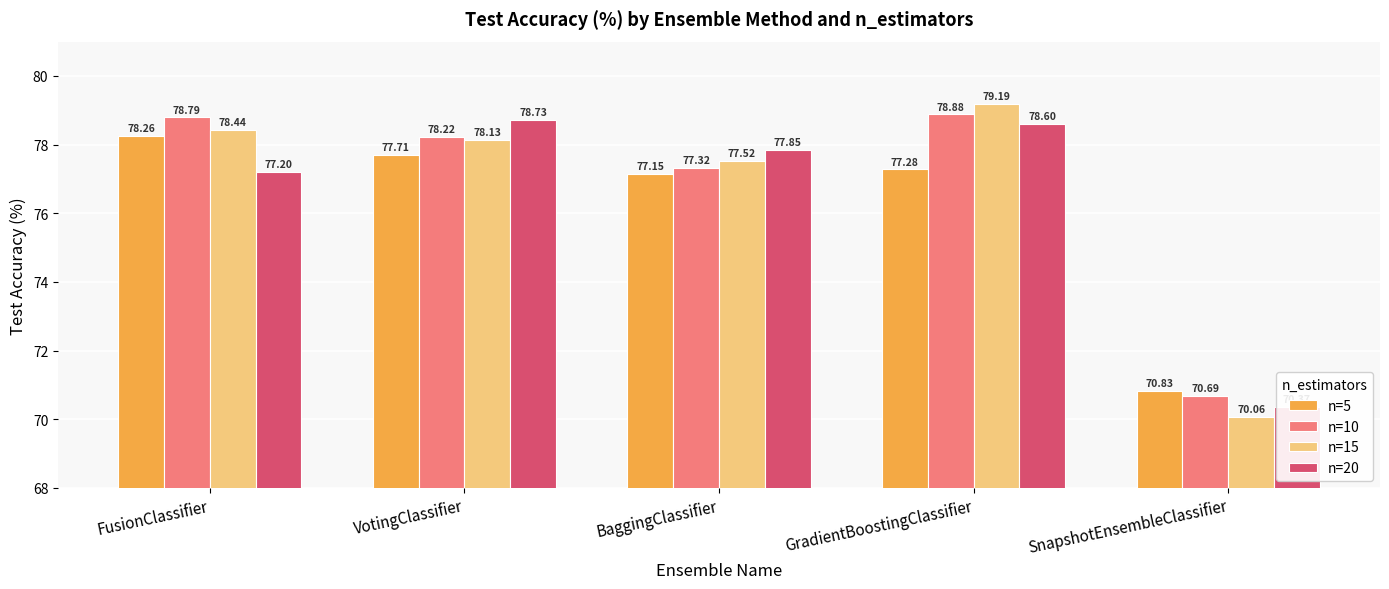

Rank the series by their average value, from highest to lowest.

n=10, n=15, n=20, n=5